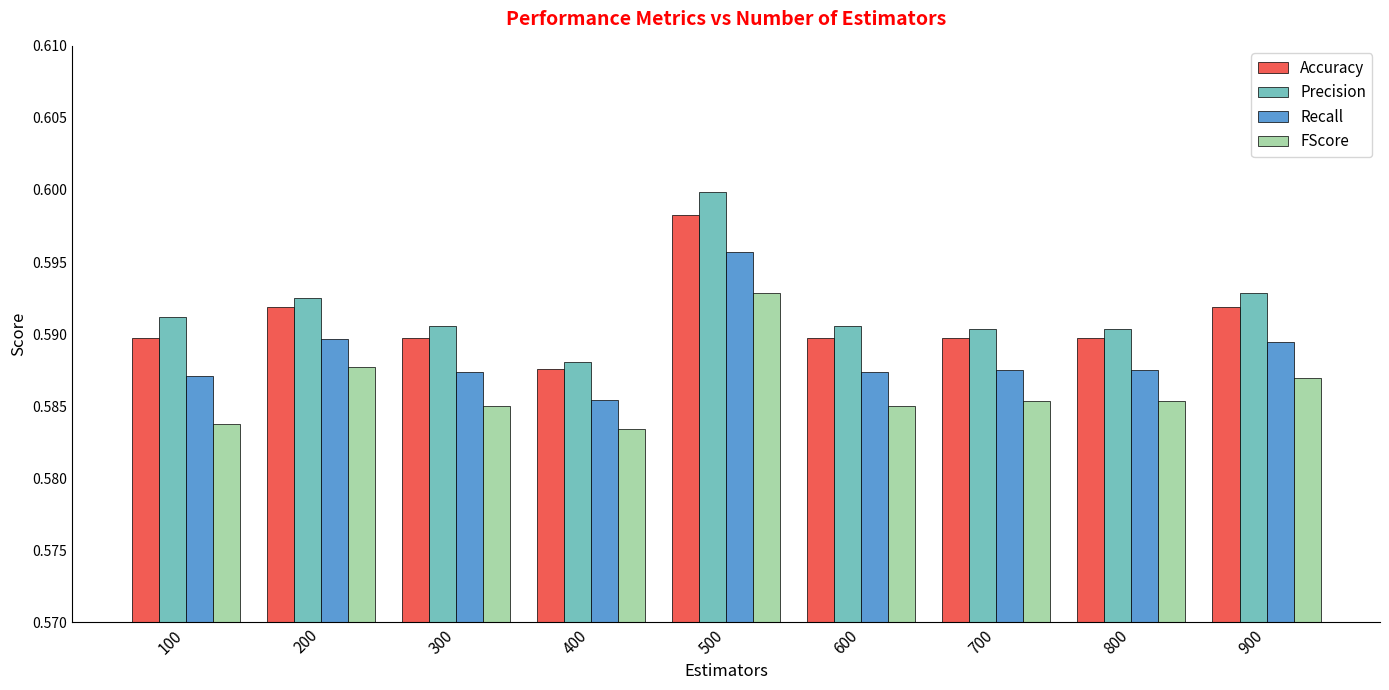

Where is Accuracy nearest to the value 0?

400